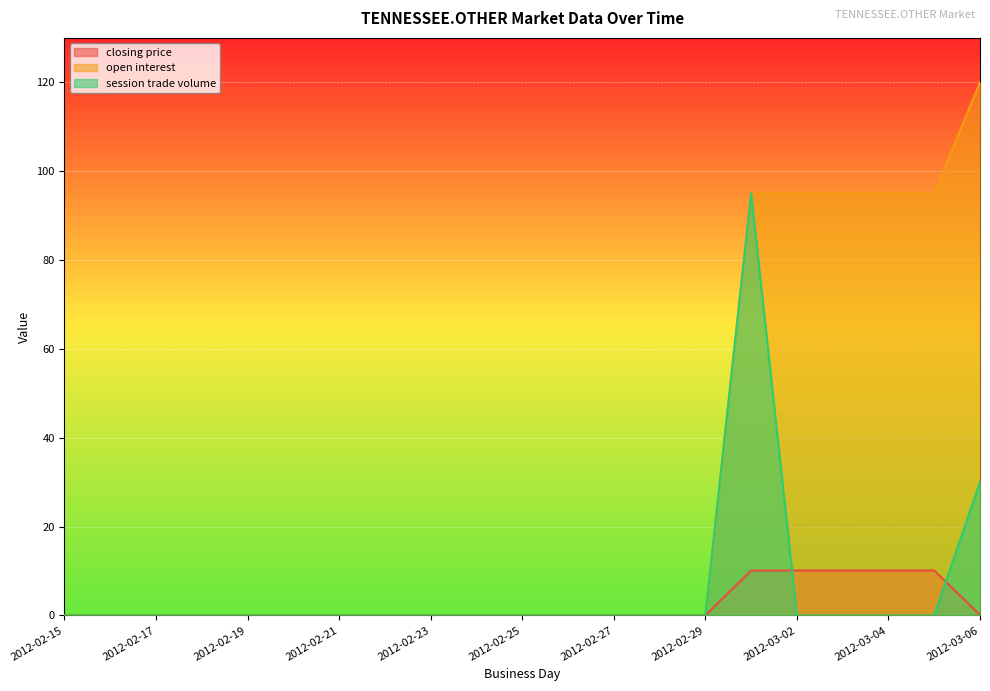

What value does the open interest series have at 2012-03-01?

95.0